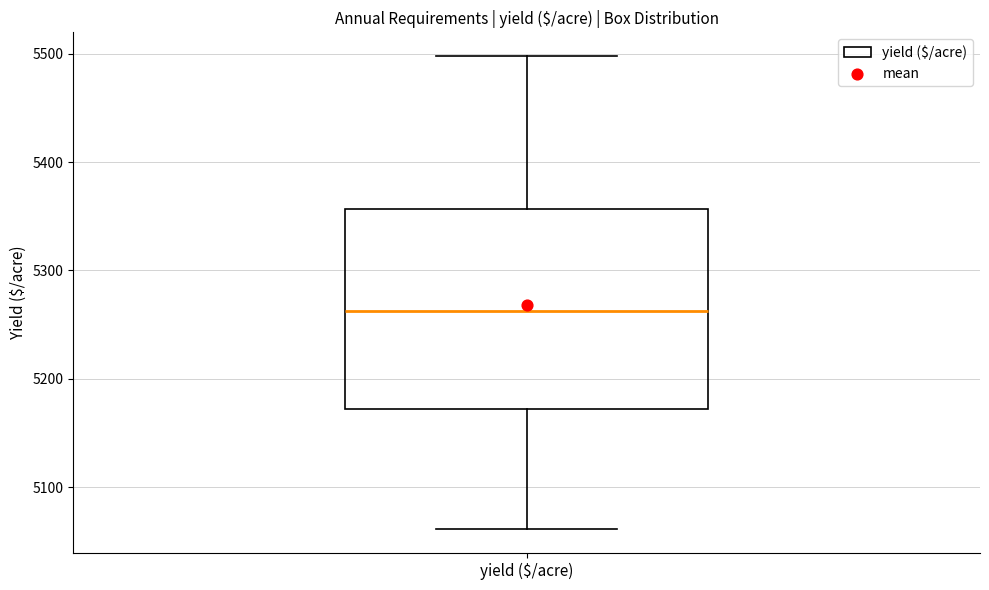

Where does the upper whisker of the box for yield ($/acre) end on the y-axis? The values are not printed on the chart, so give them approximately, as read against the axis.

5500